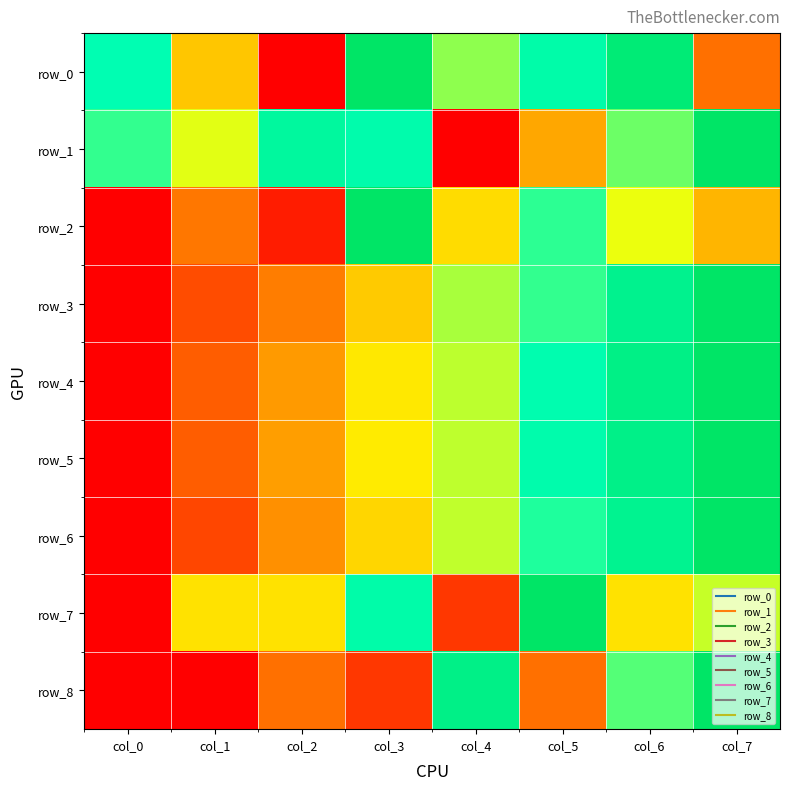

At which category is the sum across all series the highest?

col_7